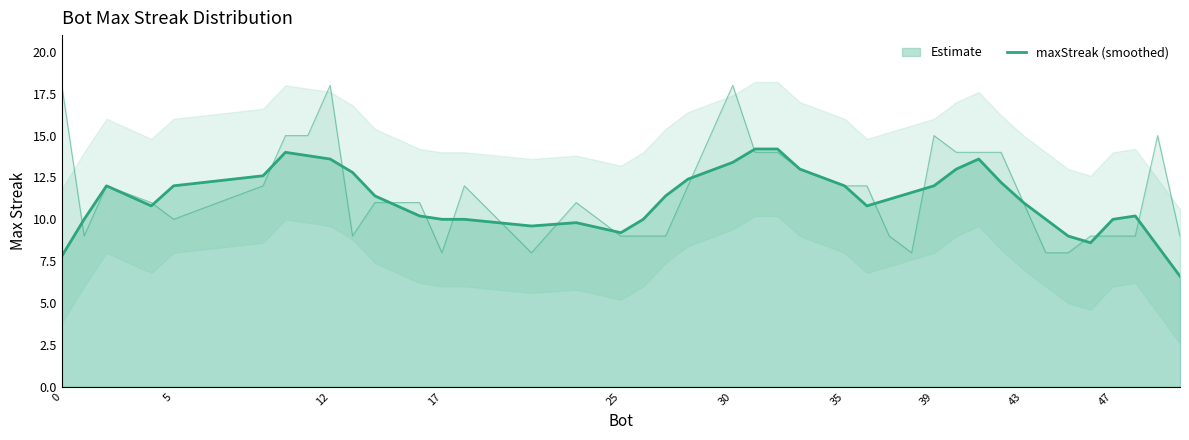

How many interior local valleys (lower than both neighbors) does the data have?

5